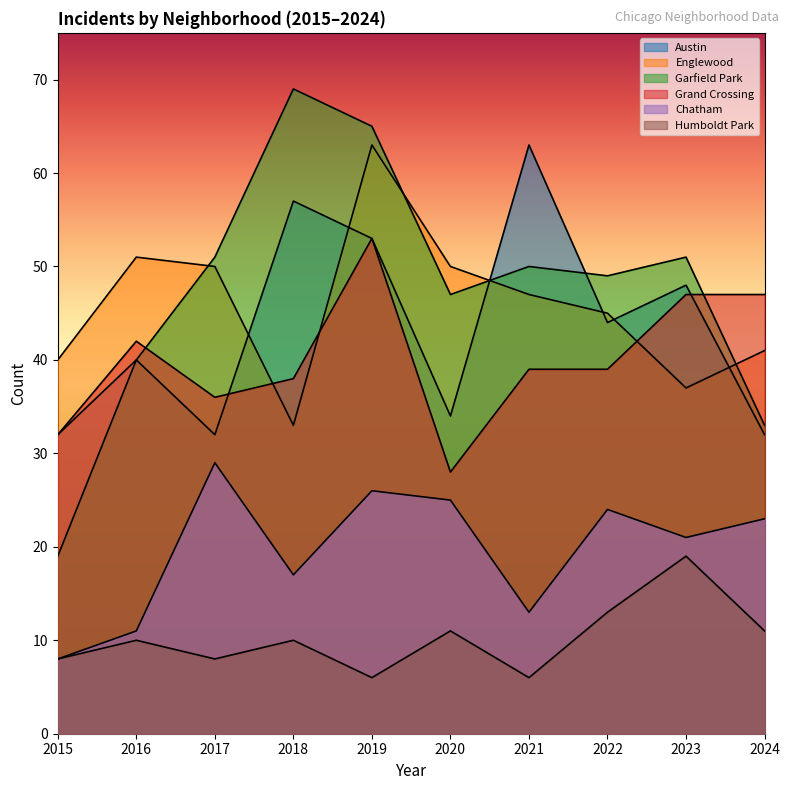

True or false: Garfield Park has more than 1 points higher than both neighbors.

True